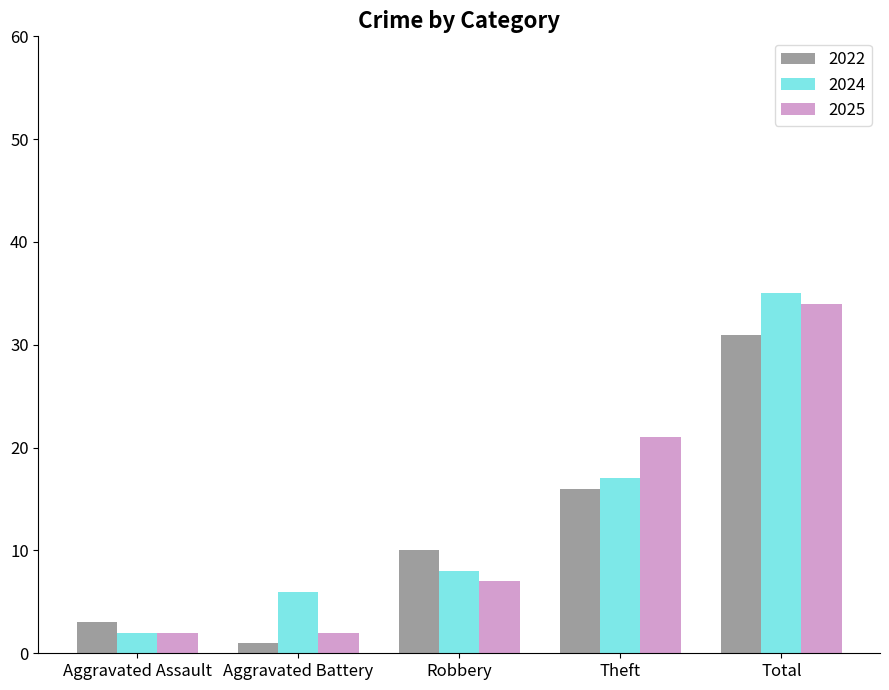

Read the 2024 value at Robbery.

8